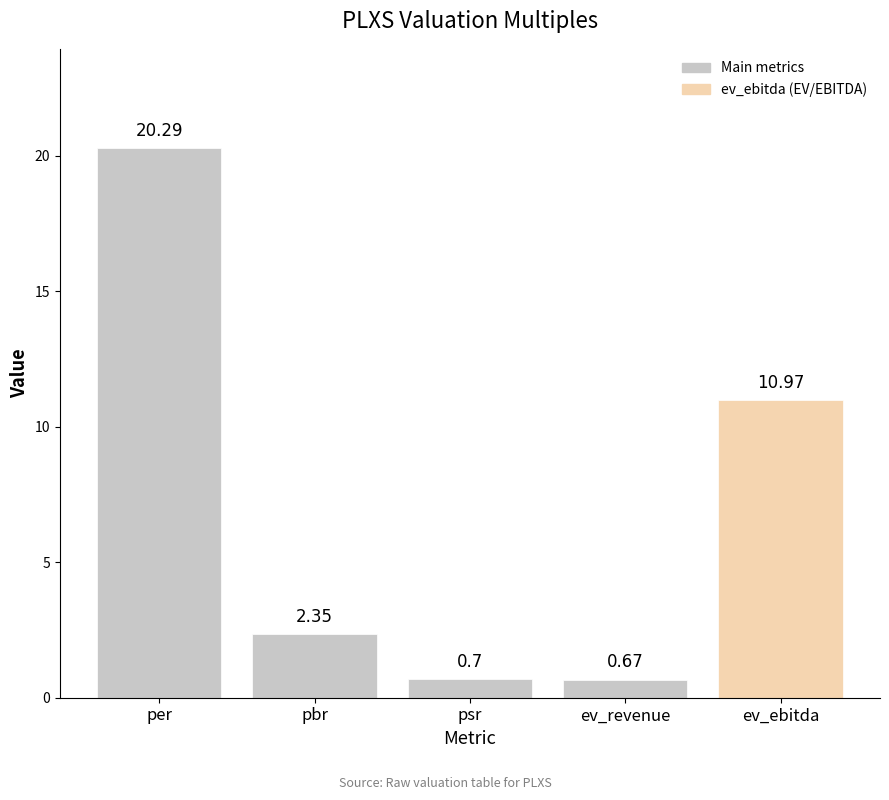

What is the sum of the values at psr and ev_revenue?

1.4